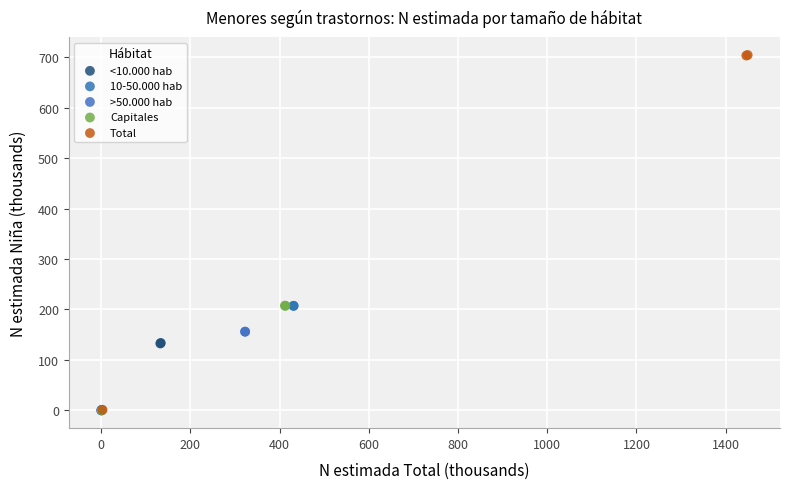

Which series has the widest spread of Y values?

Total